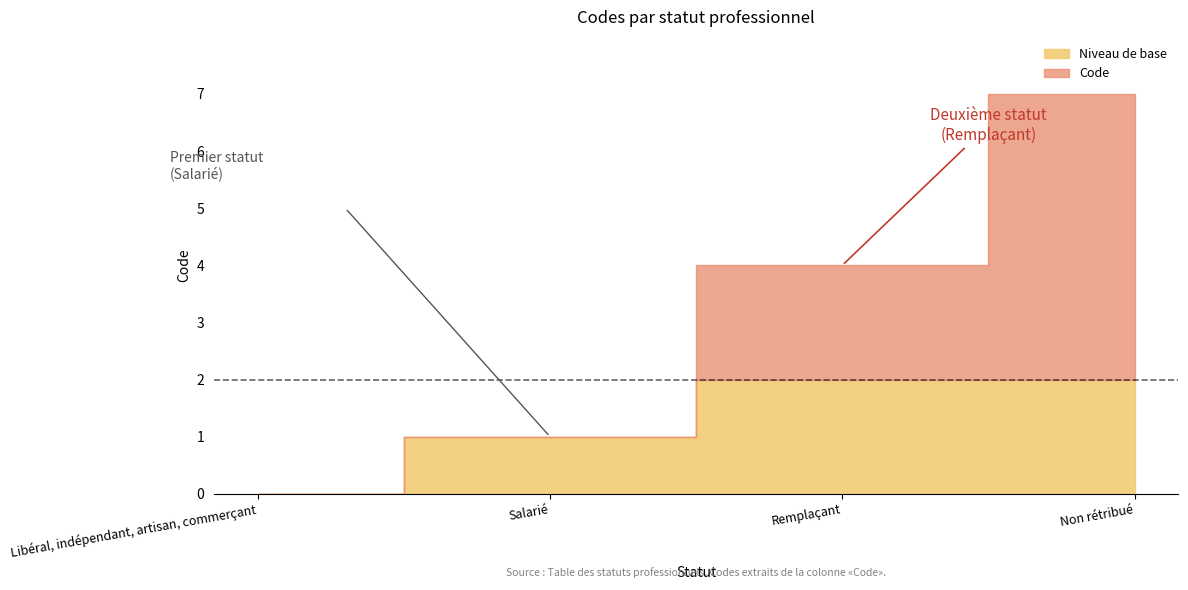

What position from the right is Libéral, indépendant, artisan, commerçant?

4